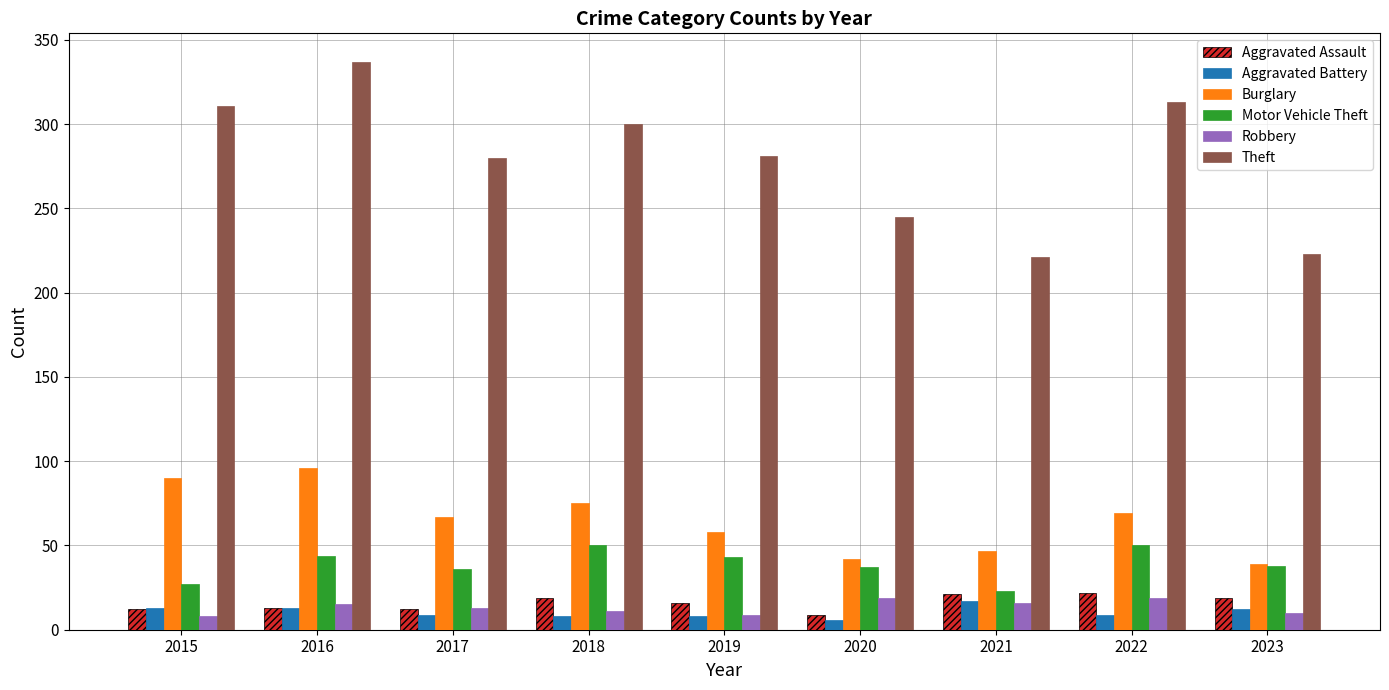

What is the difference between the maximum and minimum values in the Aggravated Assault series?

13